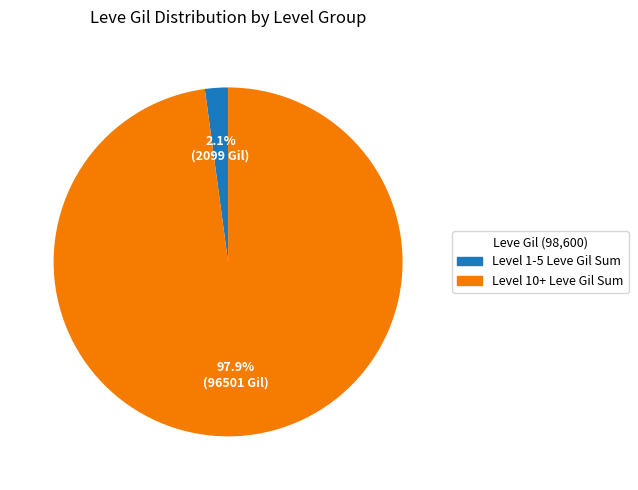

Does any single category account for the majority?

Yes